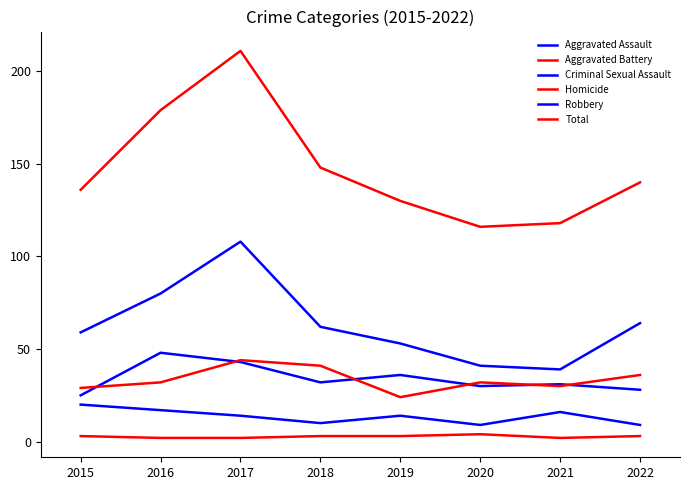

Which series changed the most between 2016 and 2022?

Total